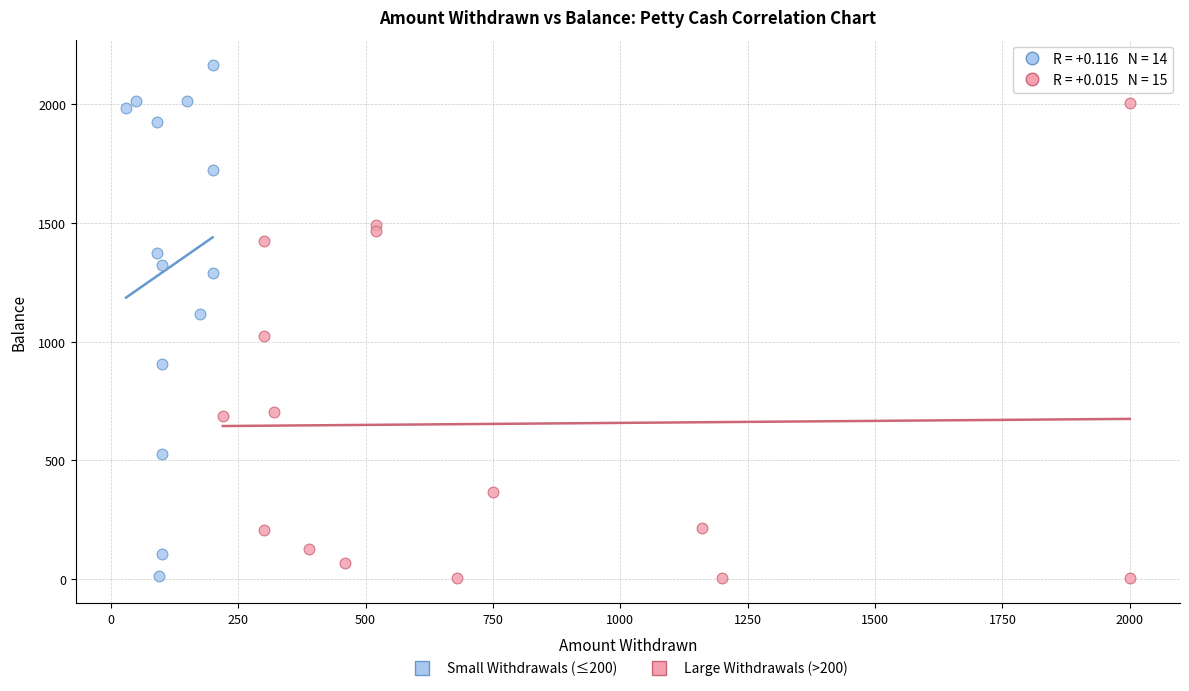

Which series contains the highest Y value?

Small Withdrawals (≤200)